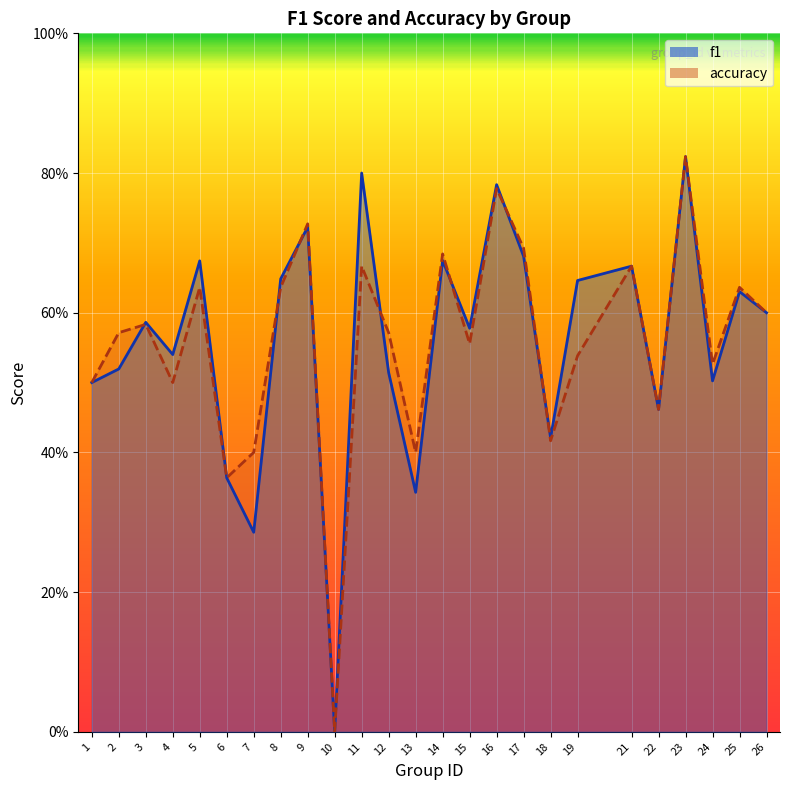

What is the value of the accuracy point at the 22nd from the left?

0.8